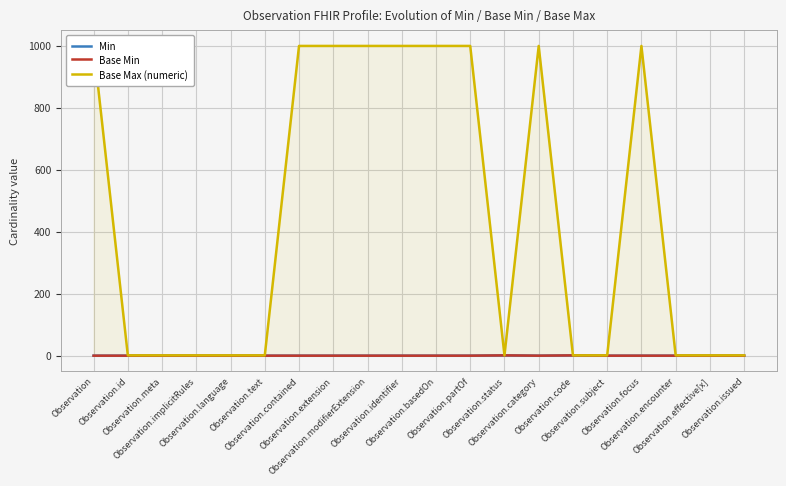

What is the average value of the Base Max (numeric) series?

450